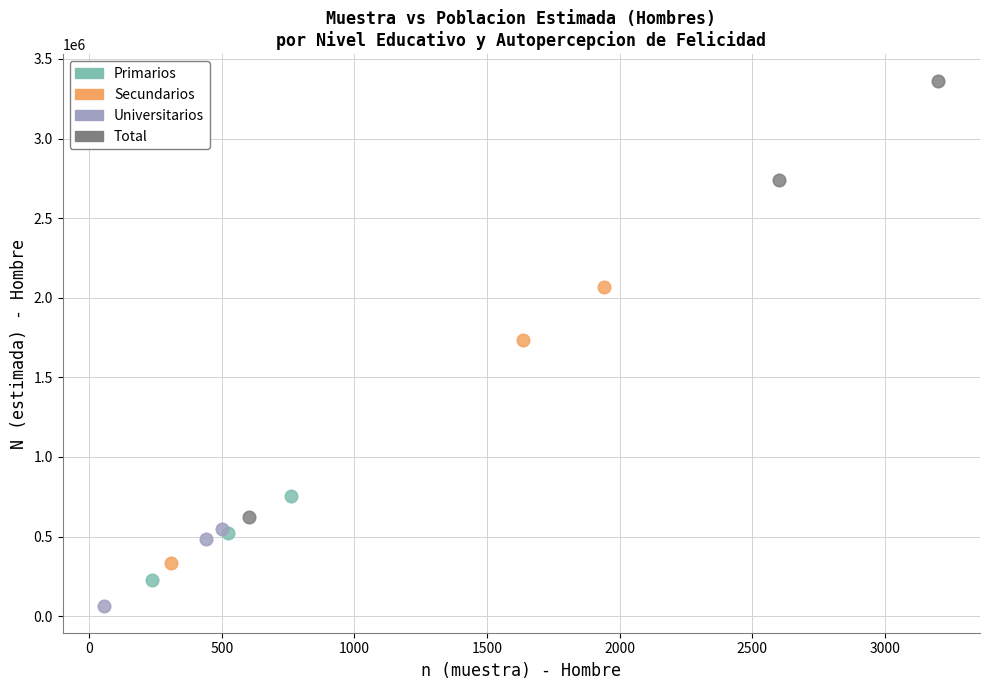

What are all the series names shown in the legend?

Primarios, Secundarios, Universitarios, Total